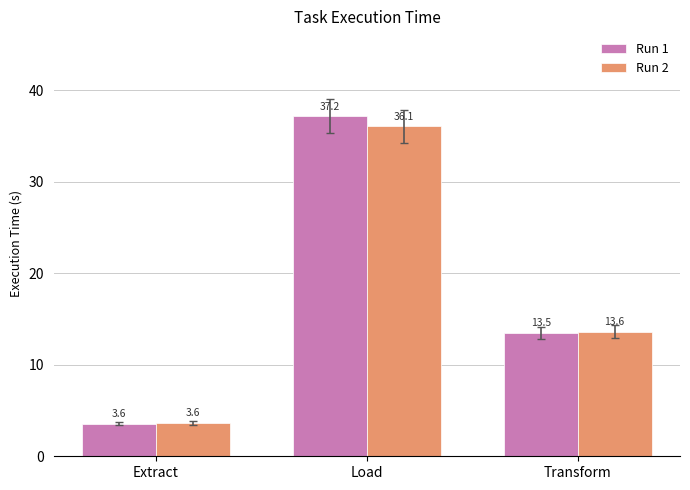

What is the label of the 2nd bar from the right?

Load